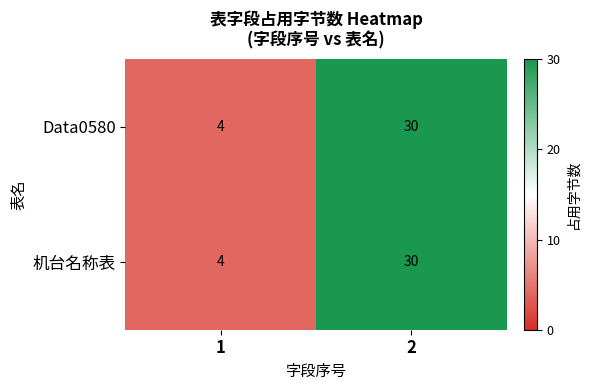

What is the highest value of the 机台名称表 series?

30